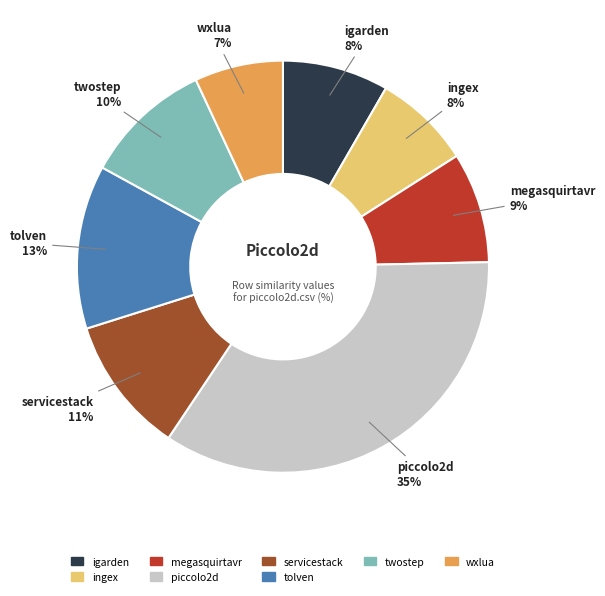

Does any single category account for the majority?

No